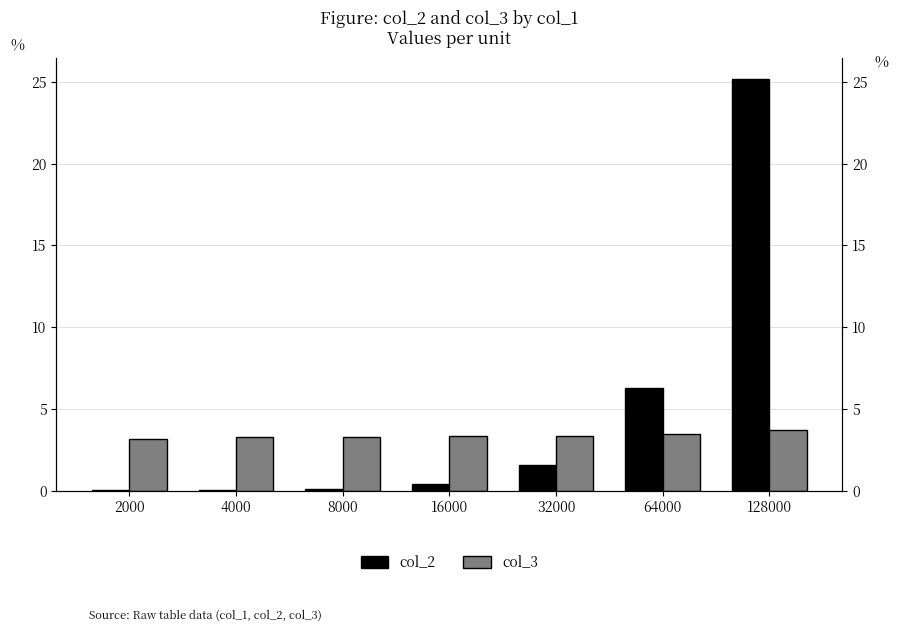

Reading left to right, list all the values displayed in this chart.

col_2: 0.0	0.0	0.1	0.4	1.6	6.3	25.2
col_3: 3.2	3.2	3.3	3.3	3.4	3.5	3.7